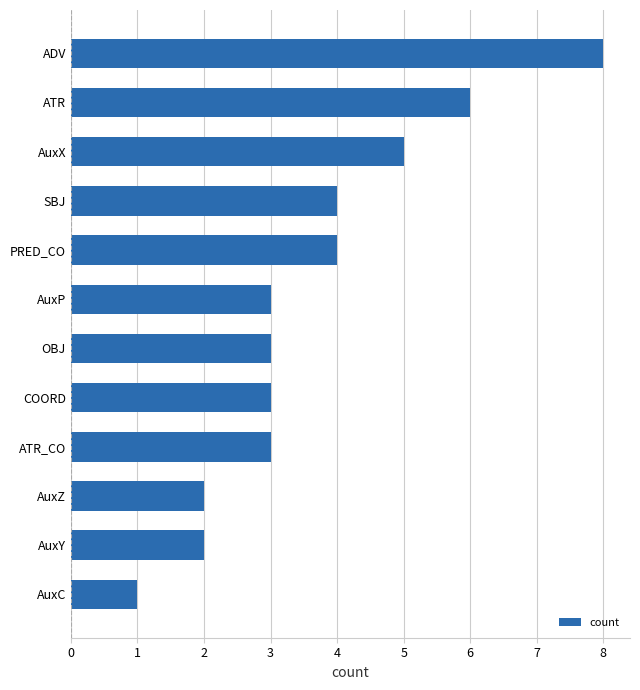

What is the change in value from AuxY to COORD?

+1